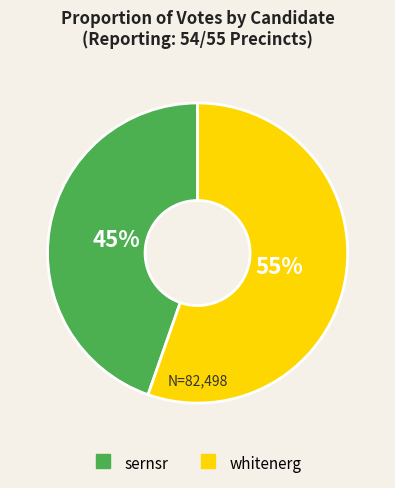

What is the smallest slice in the pie chart?

sernsr